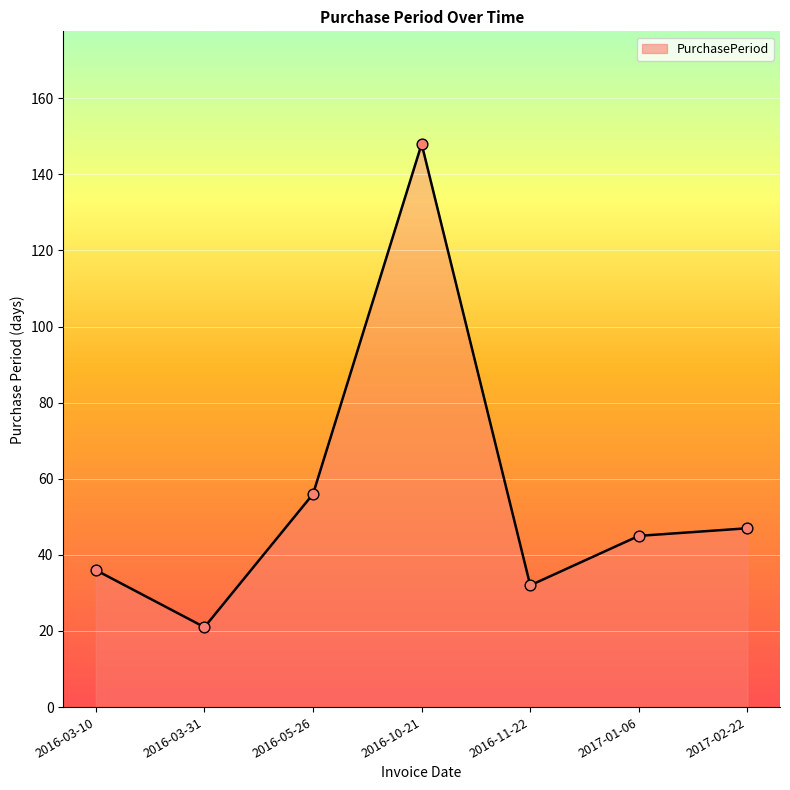

Between 2016-11-22 and 2016-05-26, which is larger?

2016-05-26